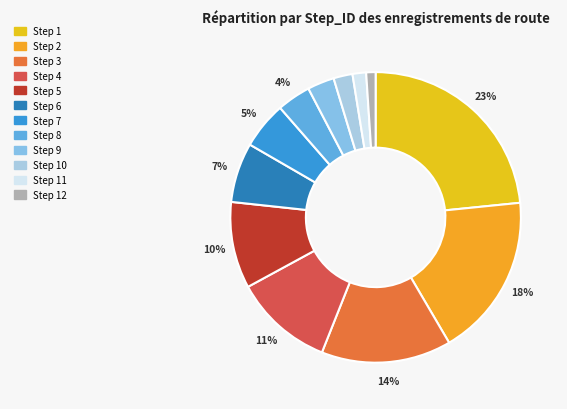

Which category has the biggest portion of the pie?

1